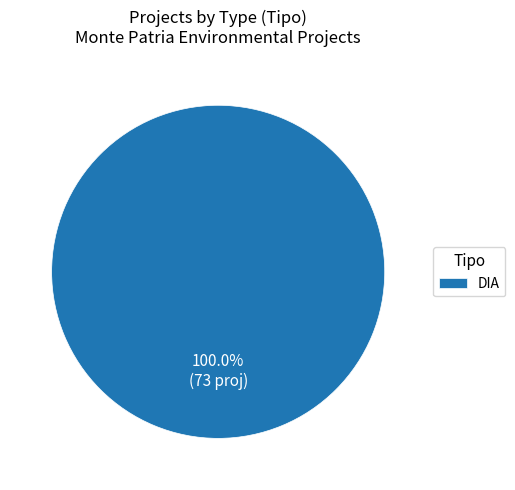

What is the majority slice?

DIA